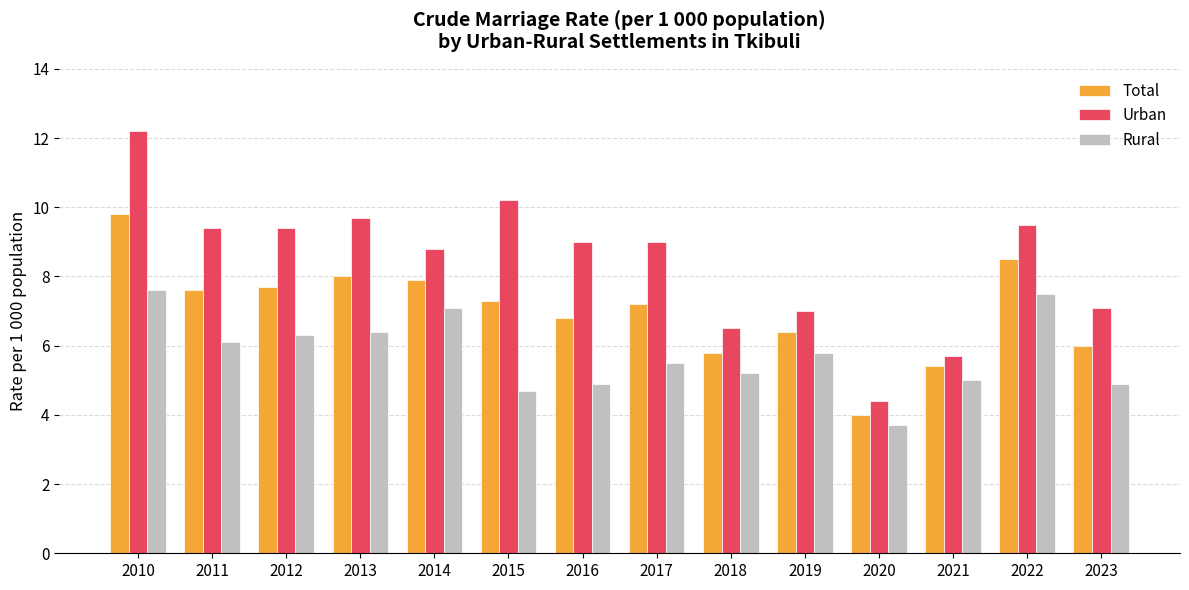

List the series in order of their peak value, highest first.

Urban, Total, Rural